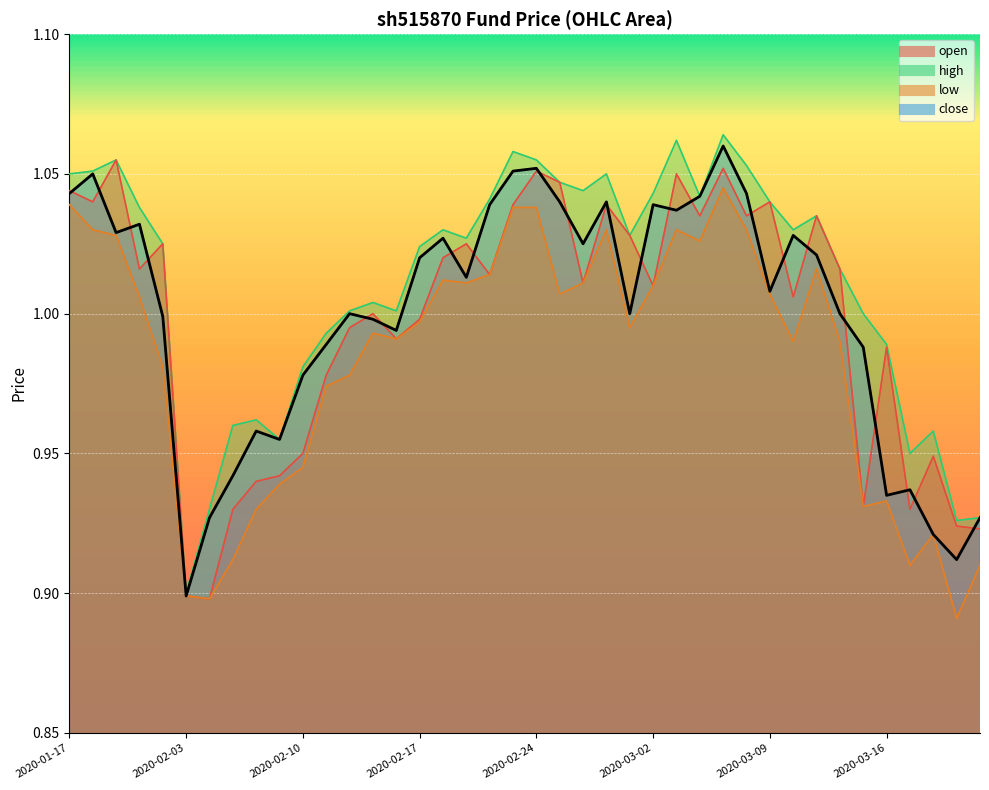

Does the chart display data point markers on the line(s)?

No